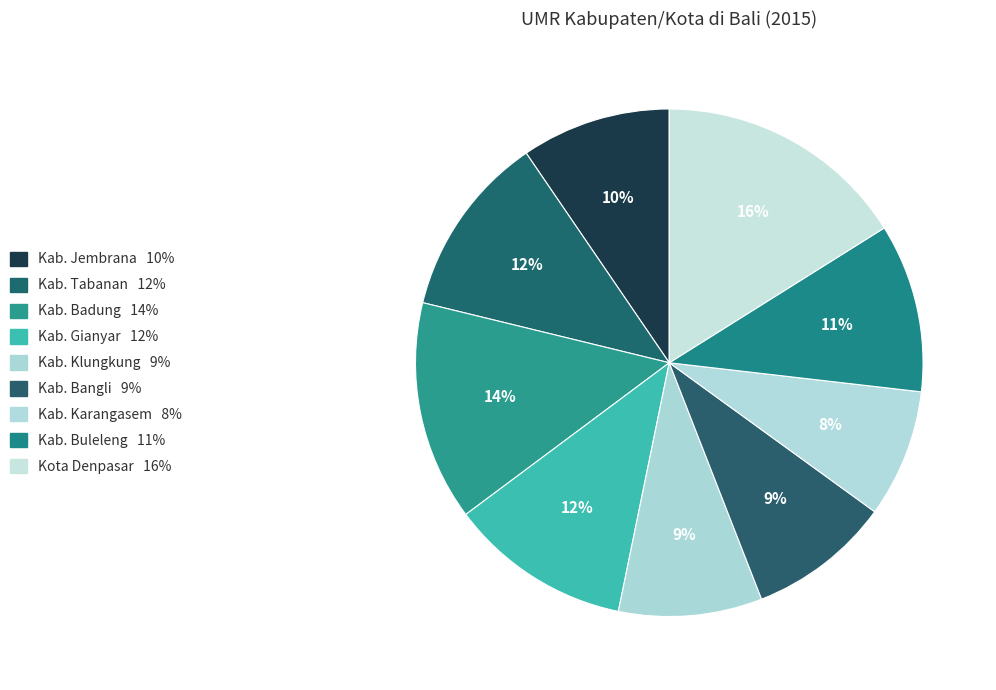

Does Kab. Bangli account for over 50% of the chart?

No